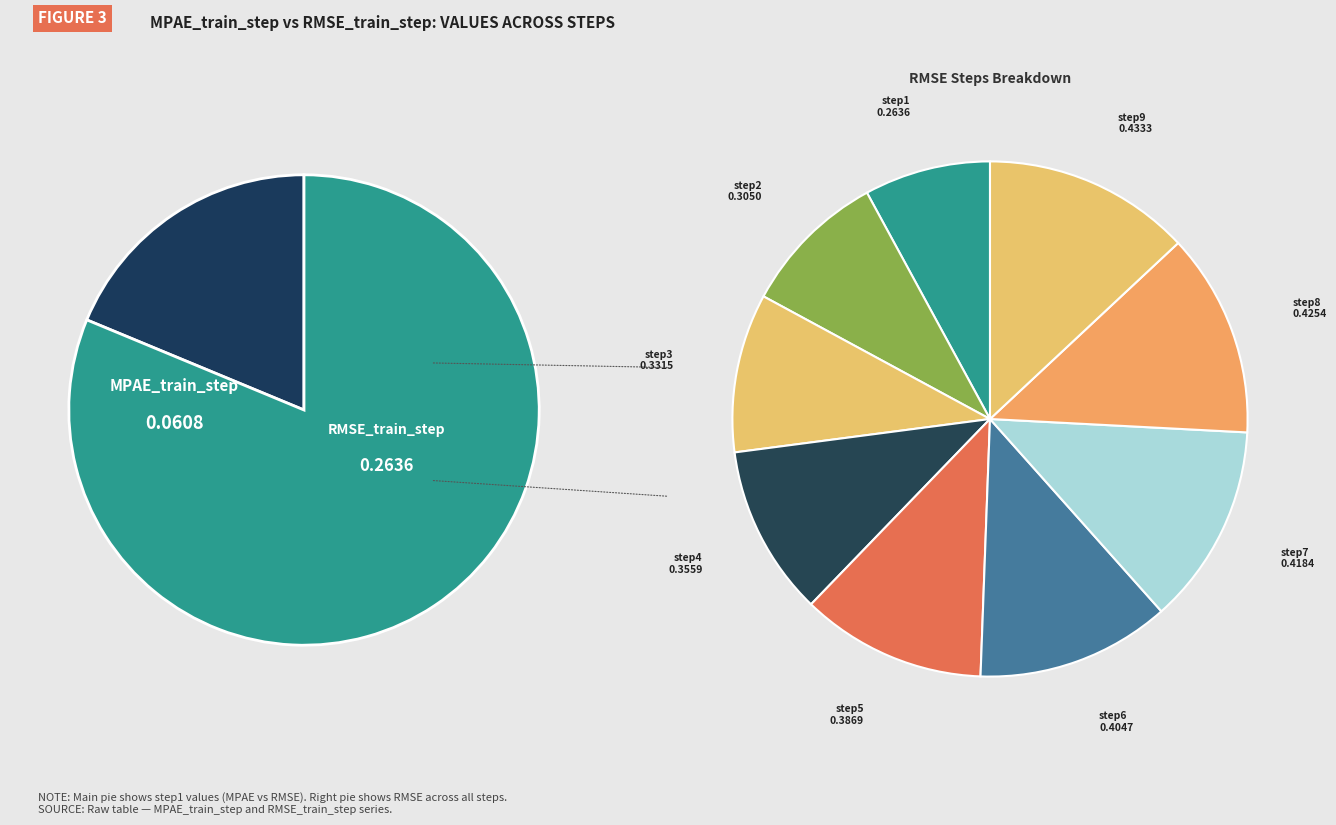

Does MPAE_train_step represent more than half of the total?

No